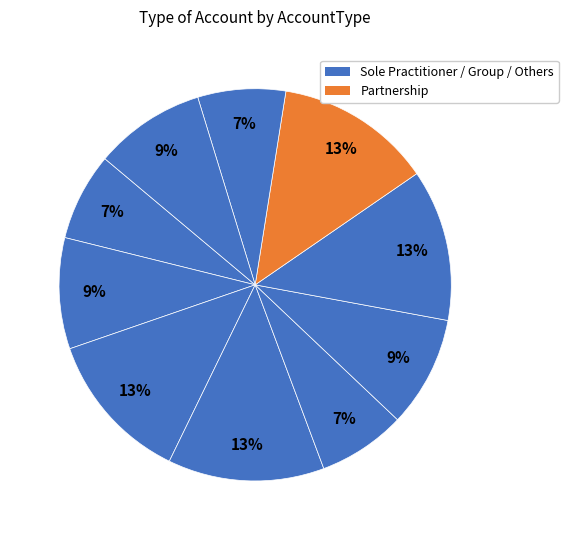

To the nearest percent, what is the difference between the largest and smallest slice percentages?

6%